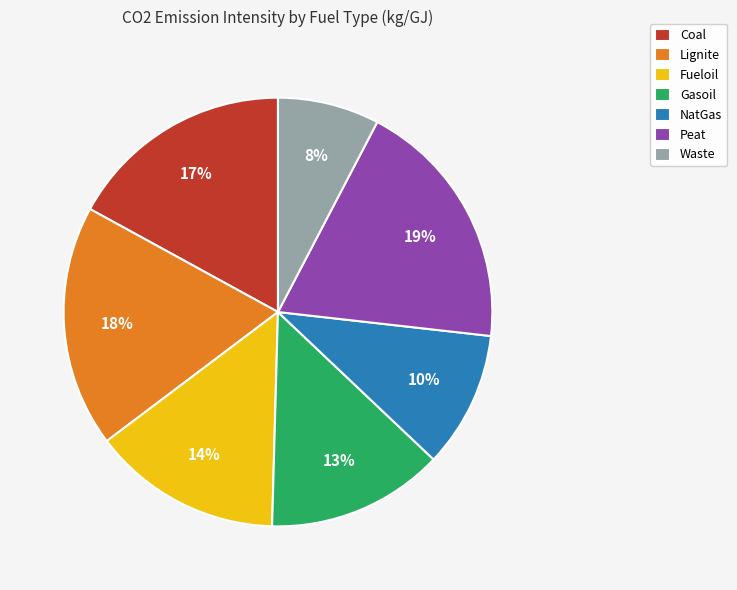

Is the sum of NatGas and Peat greater than half?

No